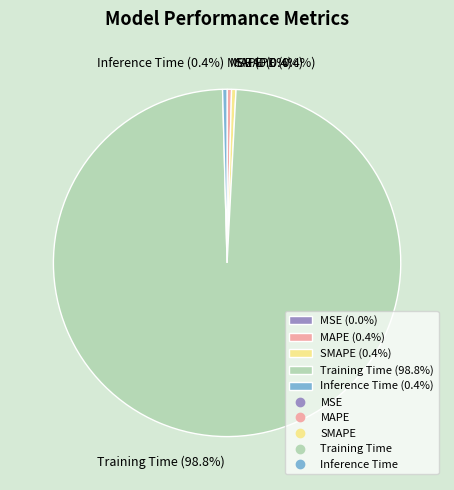

Is there any slice that represents more than half of the pie?

Yes